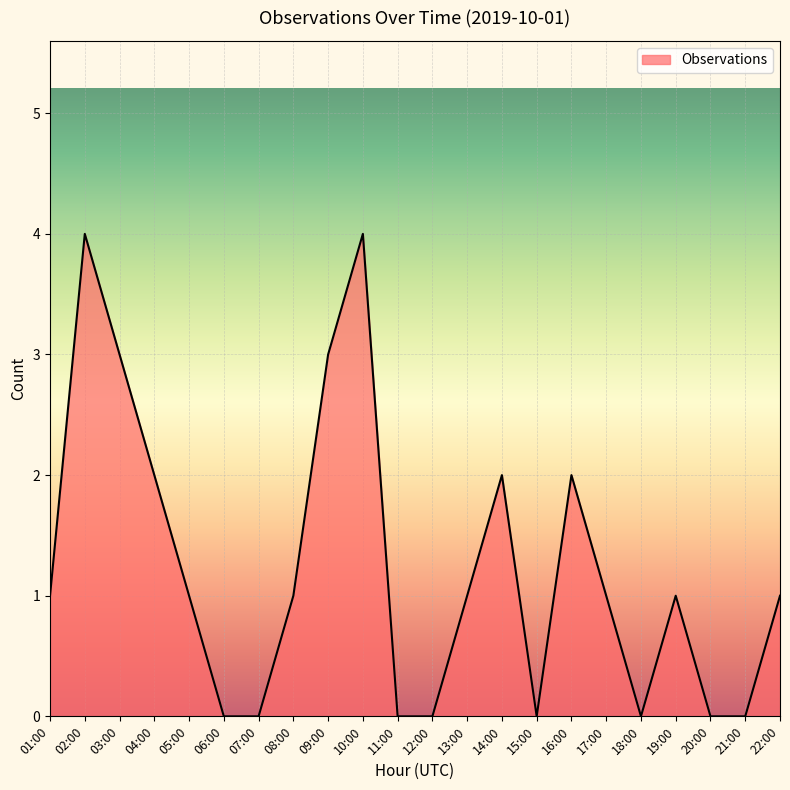

What is the change in value from 13:00 to 16:00?

+1